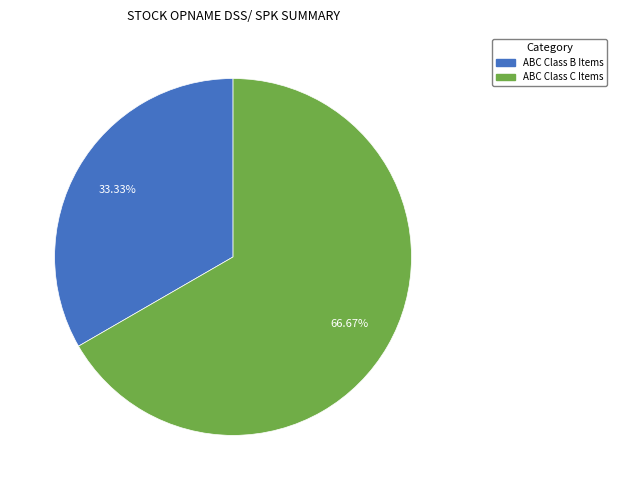

Is the sum of ABC Class B Items and ABC Class C Items greater than half?

Yes